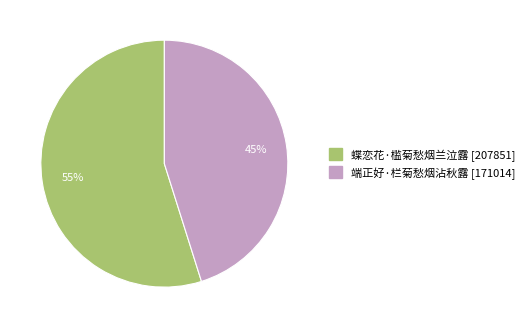

What percentage is the 端正好·栏菊愁烟沾秋露 slice, to the nearest percent?

45%